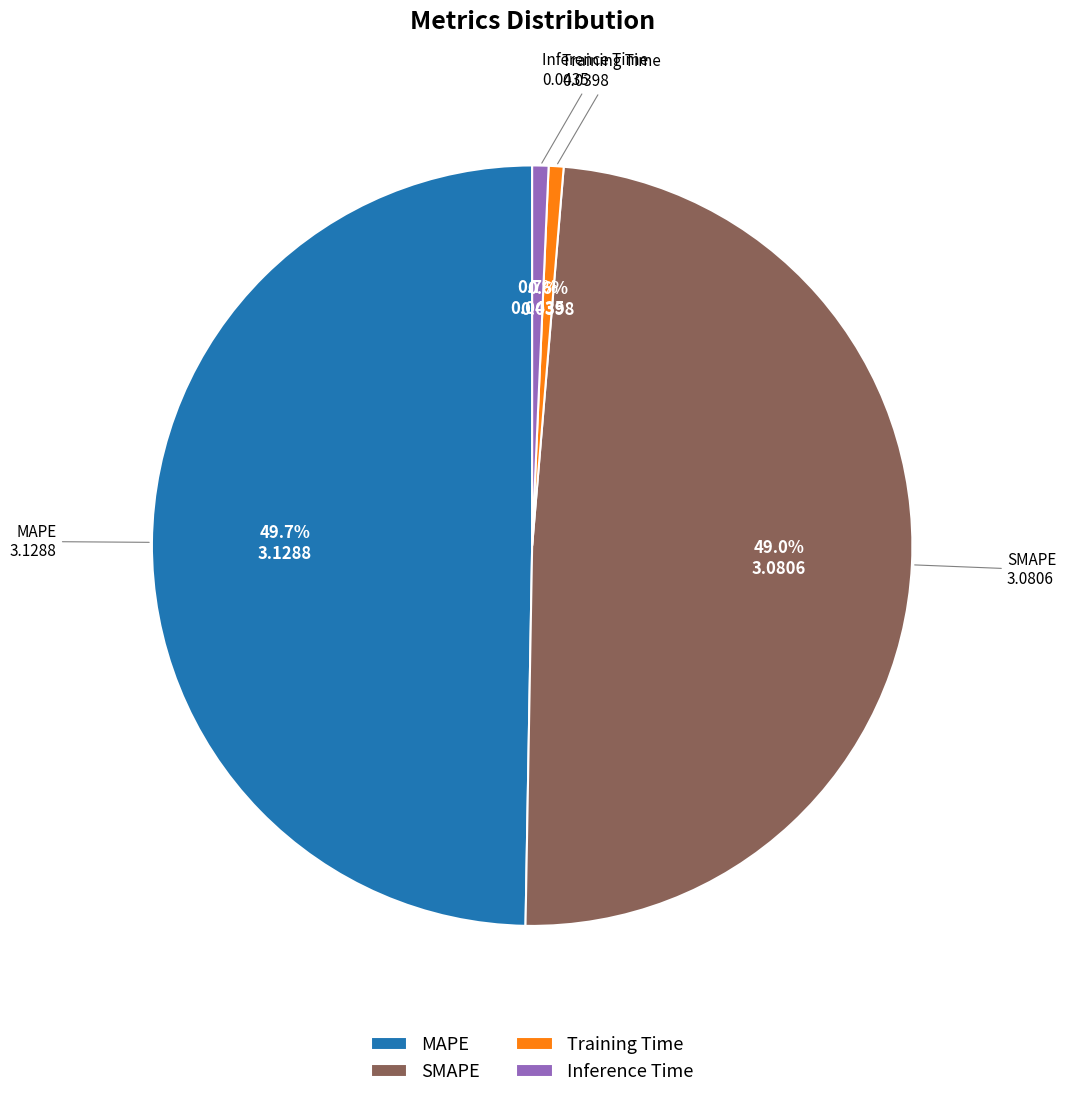

What is the largest slice in the pie chart?

MAPE